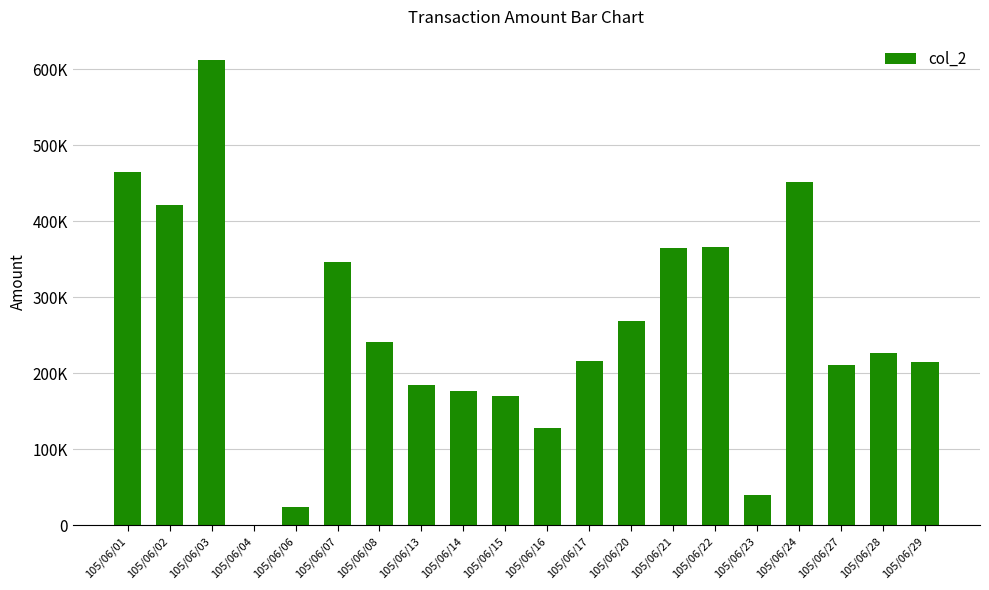

Between 105/06/16 and 105/06/29, which is larger?

105/06/29